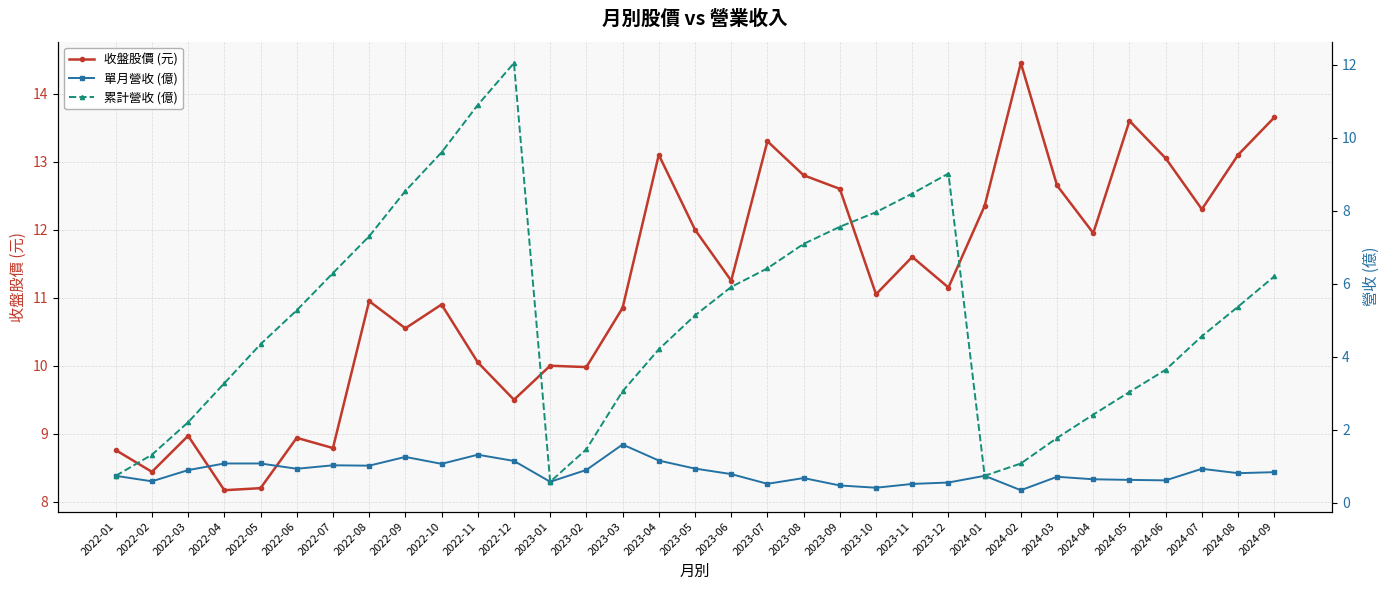

List the series in order of their peak value, lowest first.

單月營收 (億), 累計營收 (億), 收盤股價 (元)